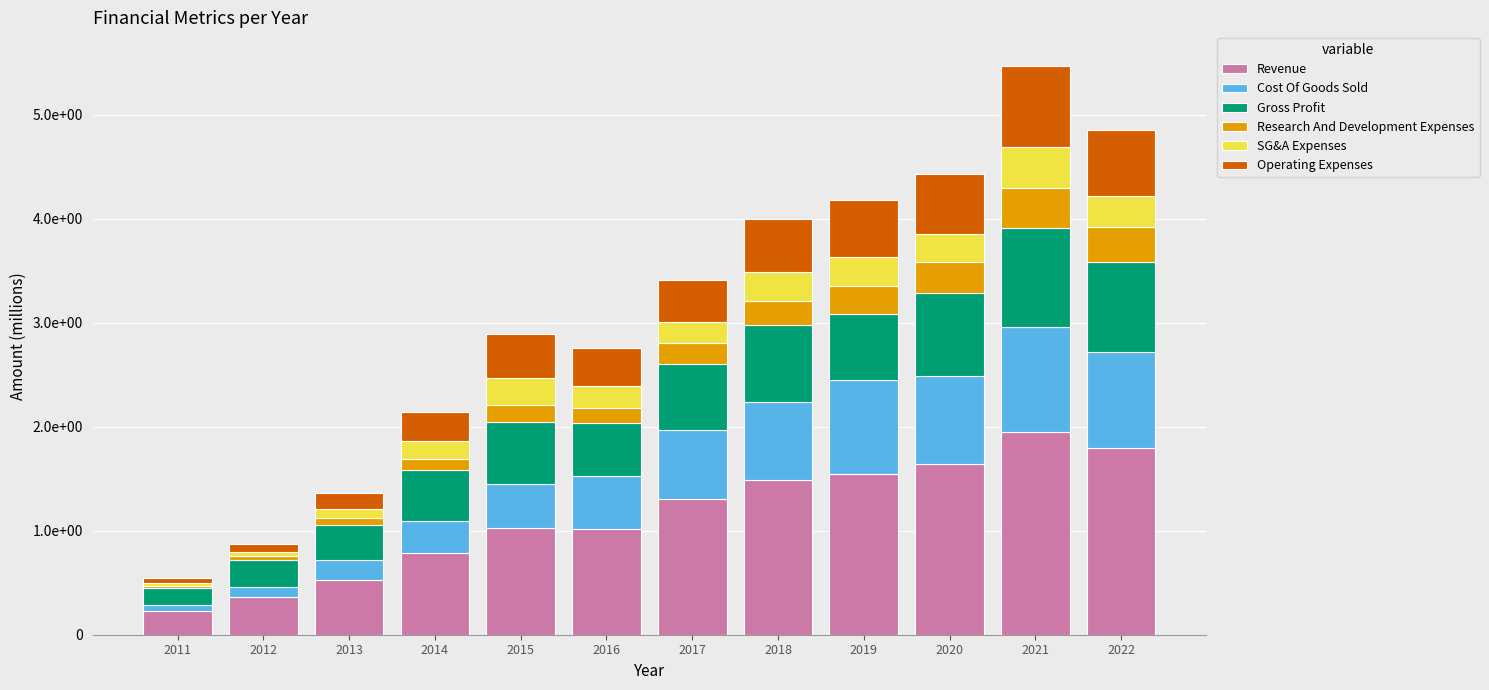

The value of Gross Profit at 2022 is 8662.0. True or false?

True